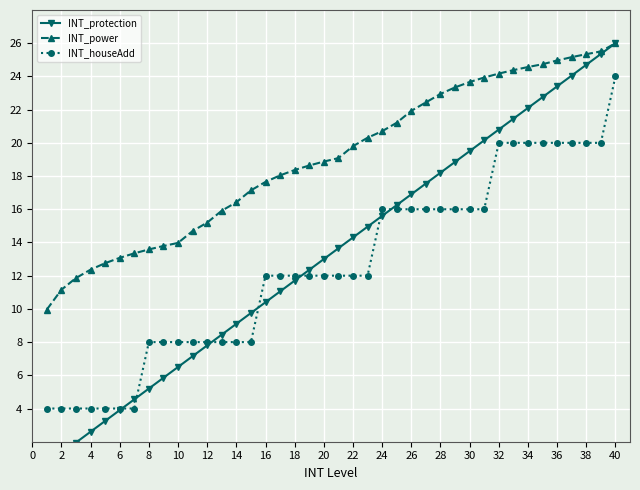

At how many categories does at least one series exceed 2?

40